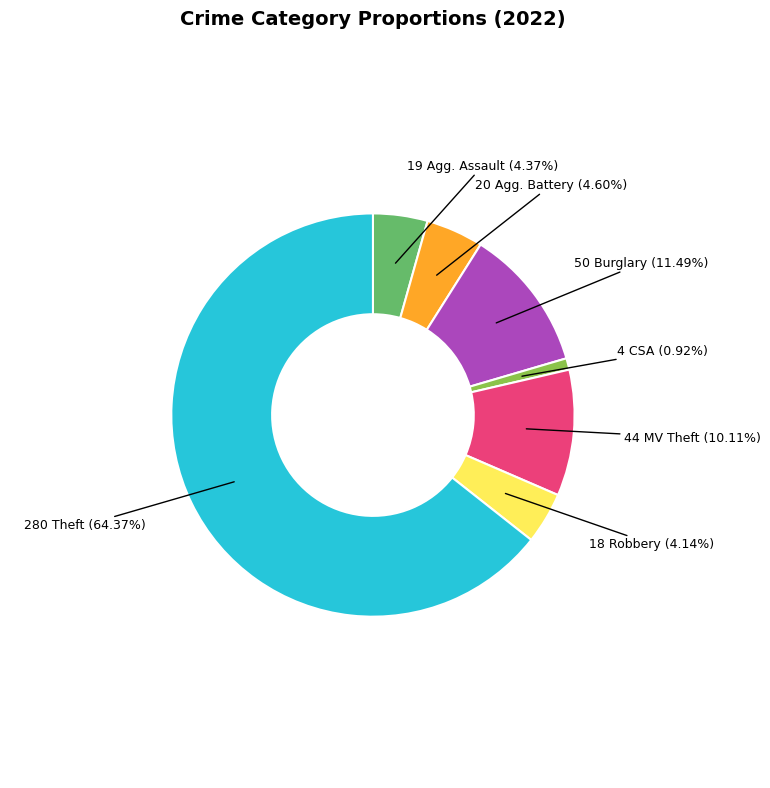

Does any single category account for the majority?

Yes